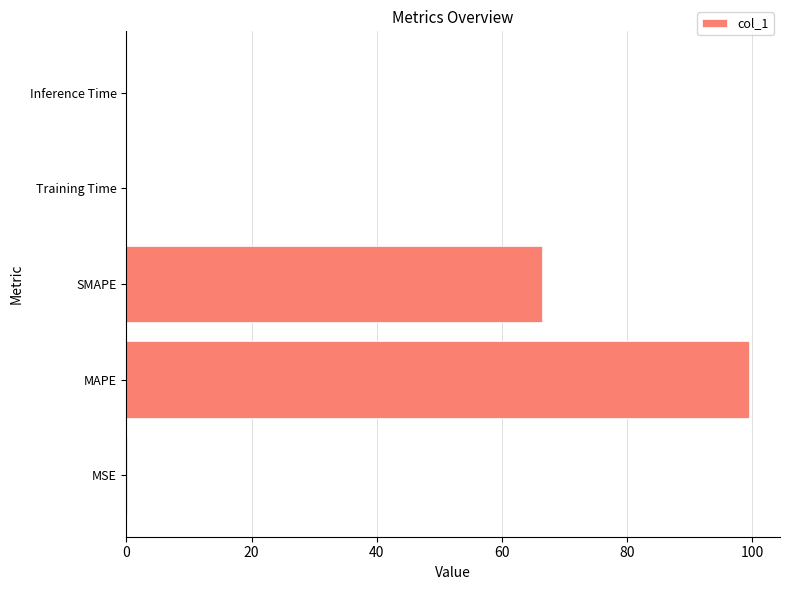

True or false: the data shows 0.0 at Training Time.

True